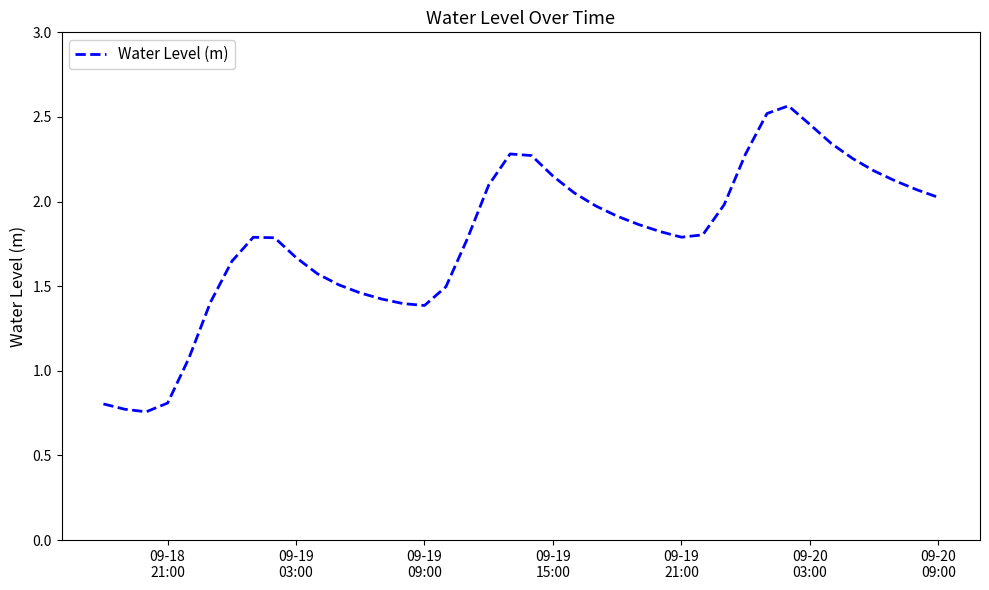

What is the difference between the maximum and minimum values?

1.8